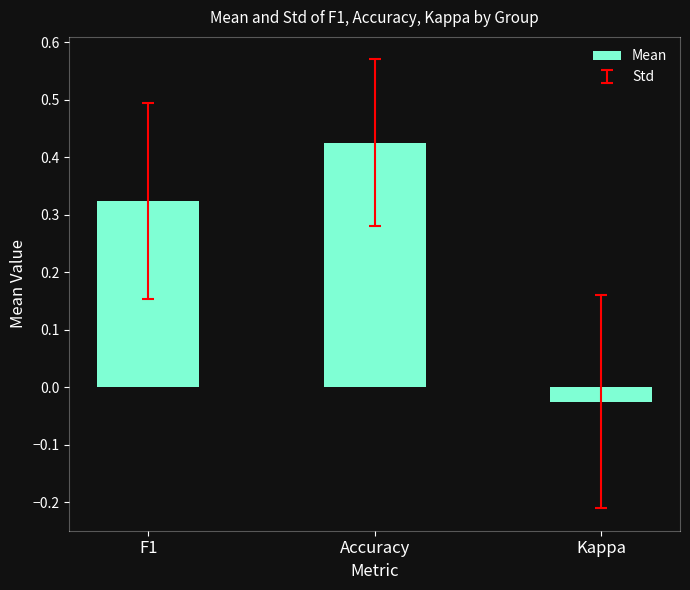

Does the chart contain stacked bars?

No